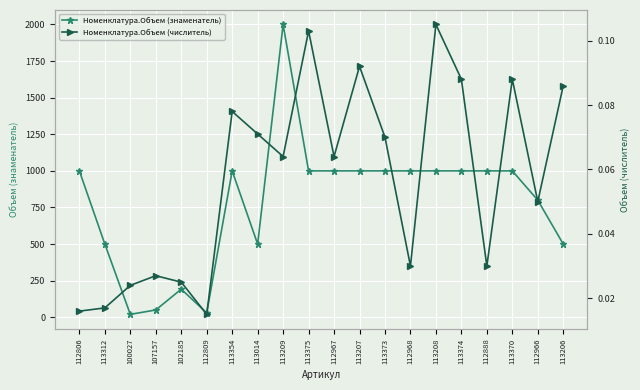

What are all the series names shown in the legend?

Номенклатура.Объем (знаменатель), Номенклатура.Объем (числитель)